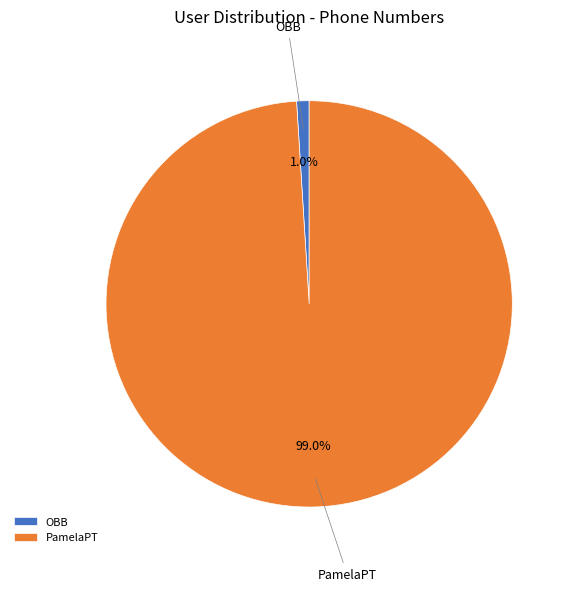

Rank the categories by value from lowest to highest.

OBB, PamelaPT